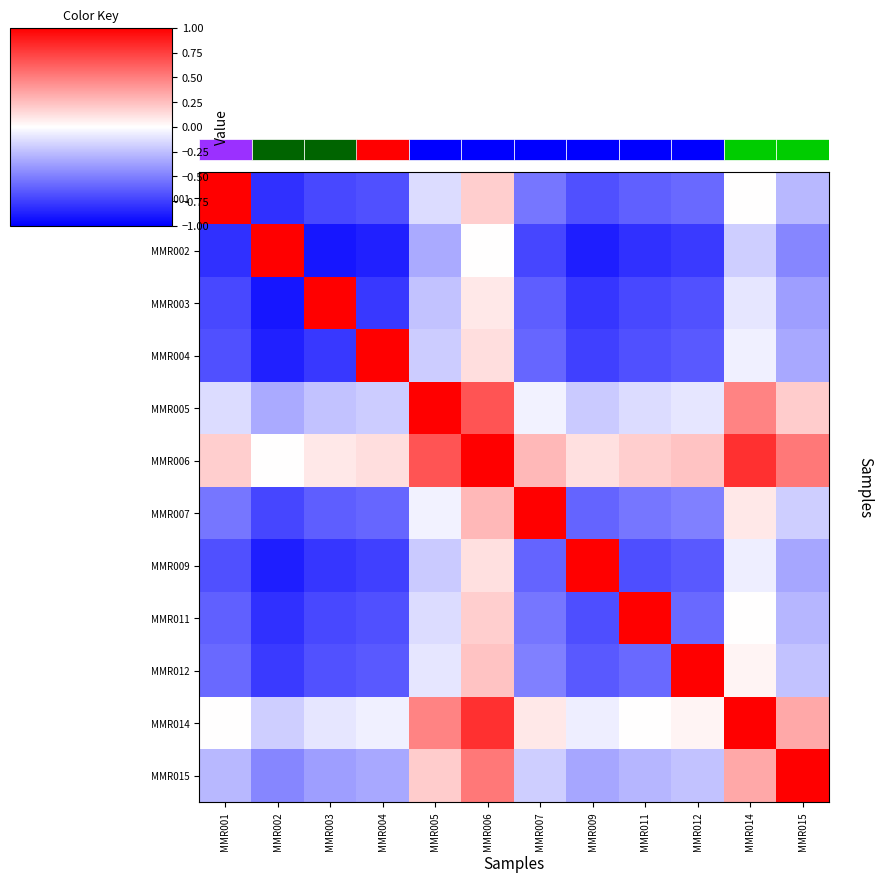

At which category does the chart reach its minimum across all series?

MMR003